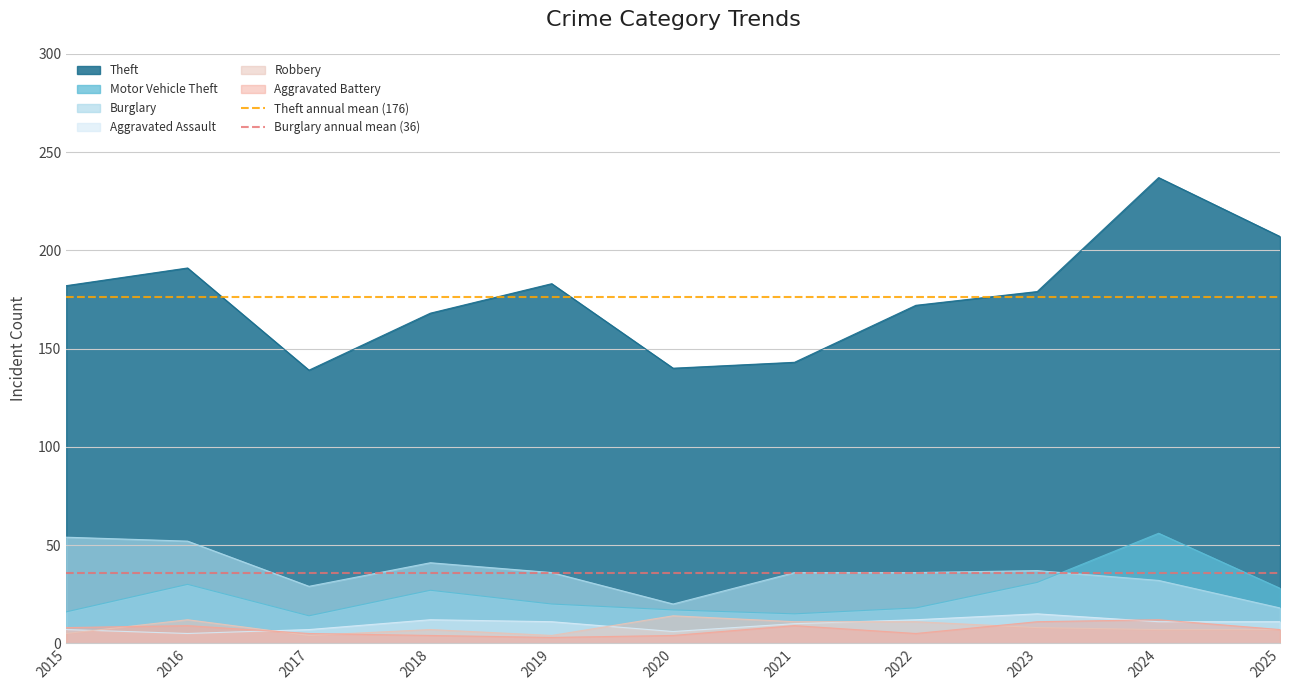

Which category has the highest value in the Theft series?

2024